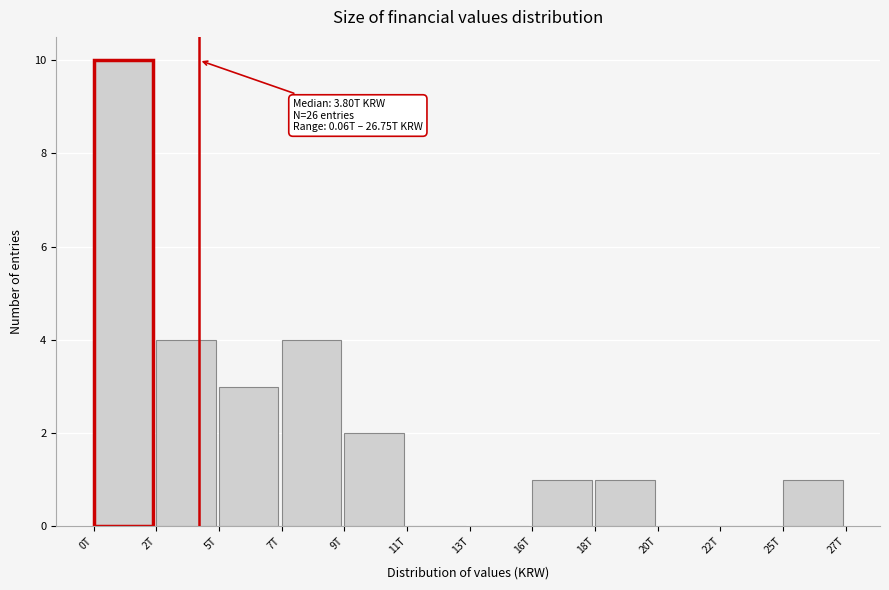

Reading left to right, what are all the values shown in this chart?

0T=10	2T=4	5T=3	7T=4	9T=2	11T=0	13T=0	16T=1	18T=1	20T=0	22T=0	25T=1